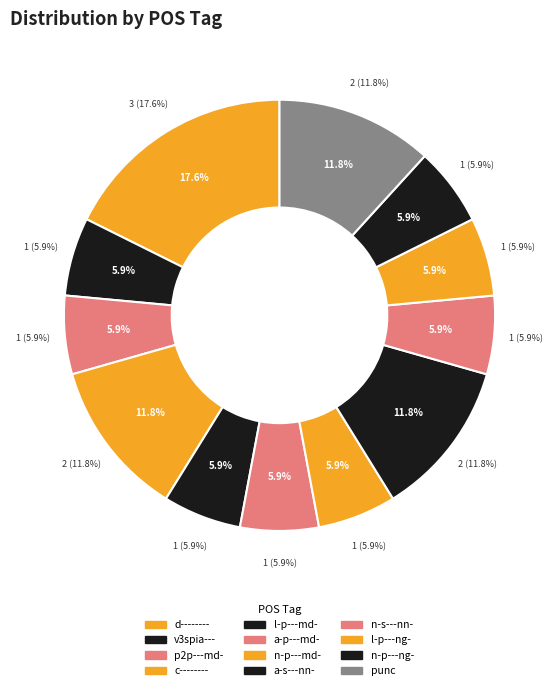

Do d-------- and n-p---ng- together represent more than half of the pie?

No